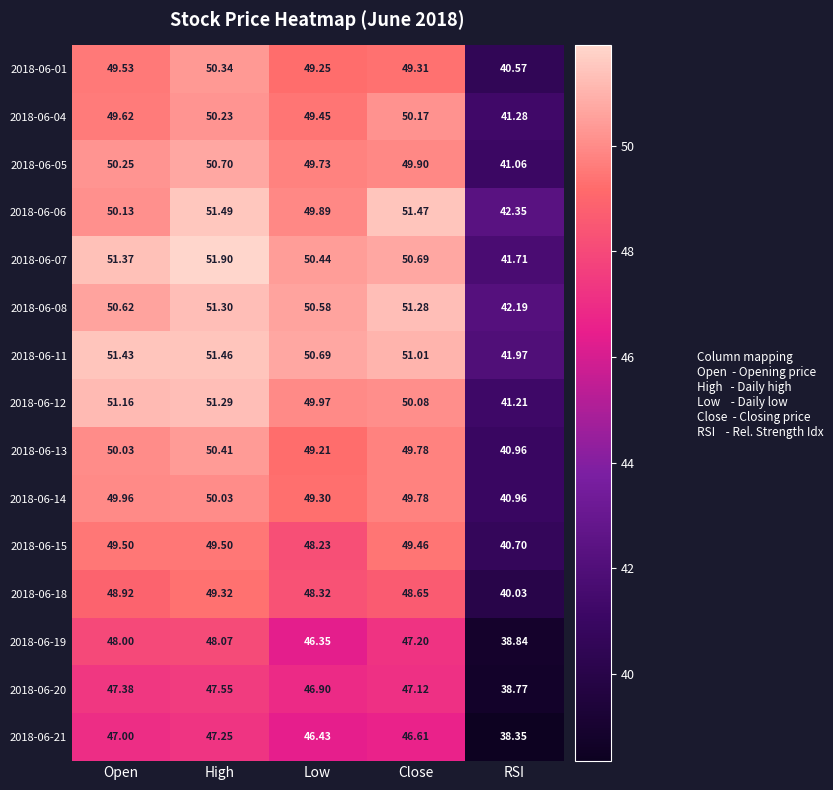

Where is 2018-06-06 nearest to the value 46?

RSI